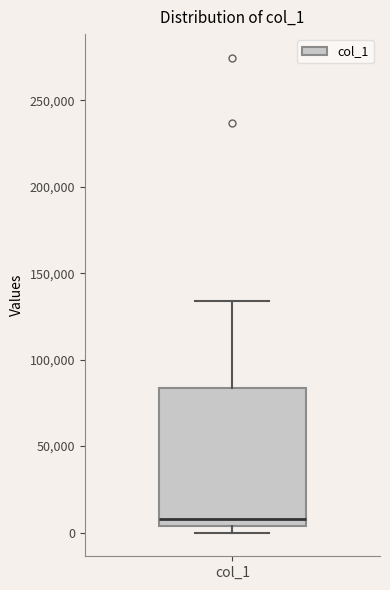

Read this box plot against the y-axis: the position of the median line, the range covered by the box, and the ends of both whiskers. The values are not printed on the chart, so give them approximately, as read against the axis.

median 10000, box 5000 to 85000, whiskers 0 to 135000